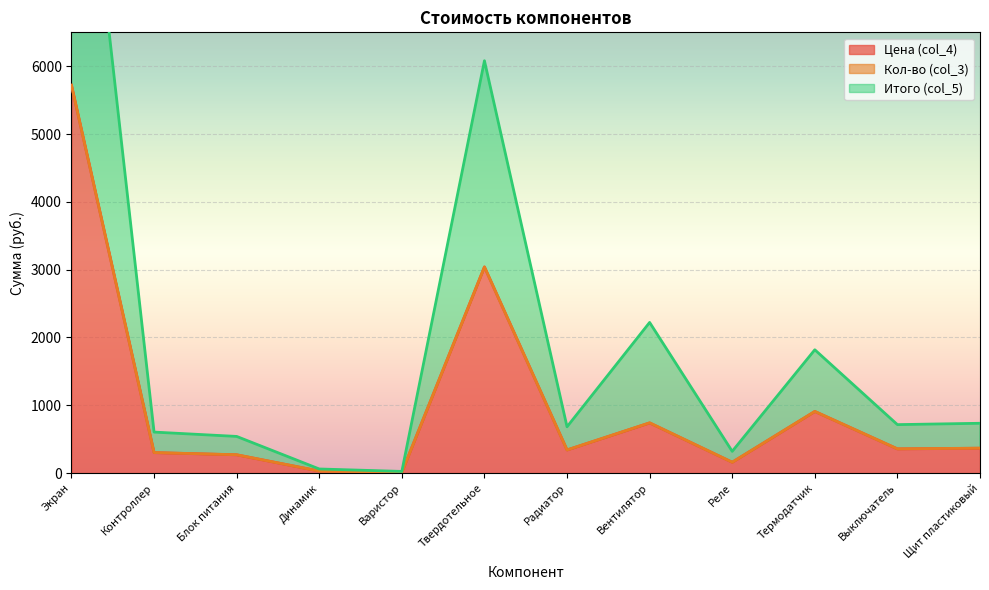

What is the highest value of the Итого (col_5) series?

11441